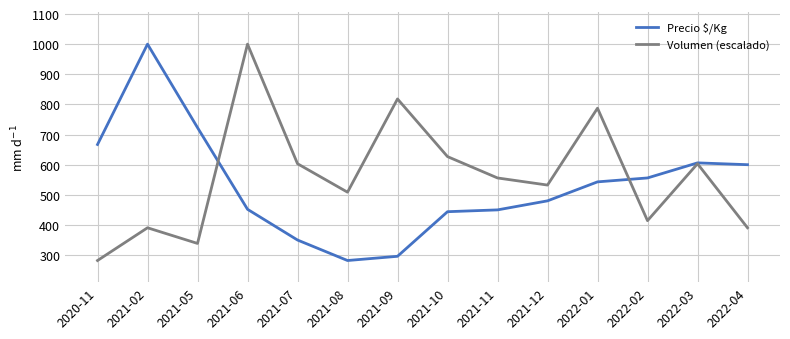

What is the total value across all series at 2021-12?

1012.4